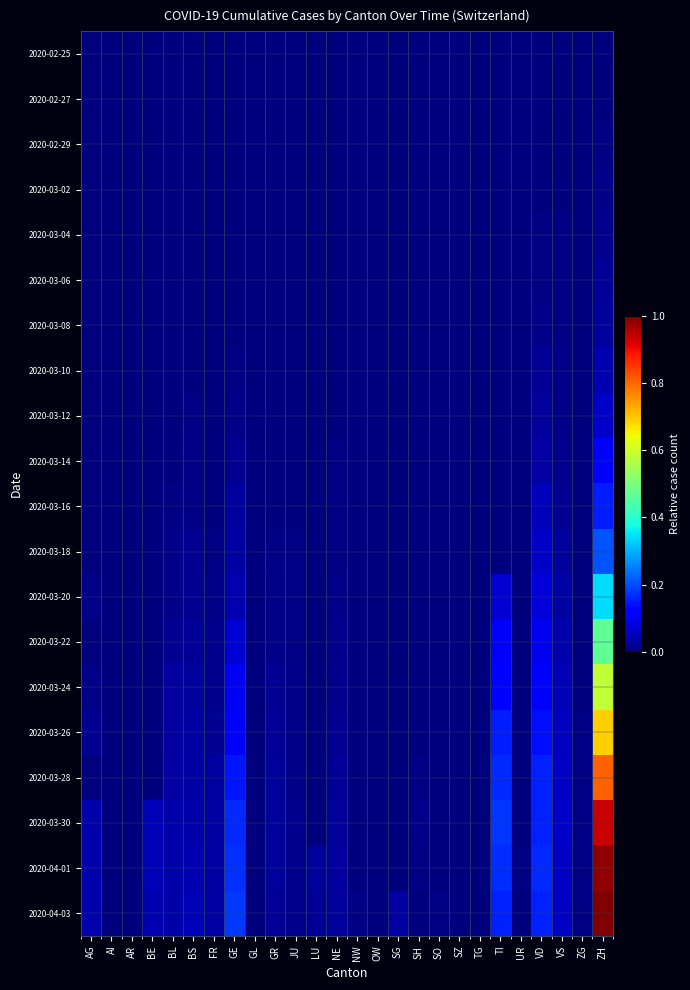

List the series in order of their peak value, lowest first.

2020-02-25, 2020-02-27, 2020-02-29, 2020-03-02, 2020-03-04, 2020-03-06, 2020-03-08, 2020-03-10, 2020-03-12, 2020-03-14, 2020-03-16, 2020-03-18, 2020-03-20, 2020-03-22, 2020-03-24, 2020-03-26, 2020-03-28, 2020-03-30, 2020-04-01, 2020-04-03